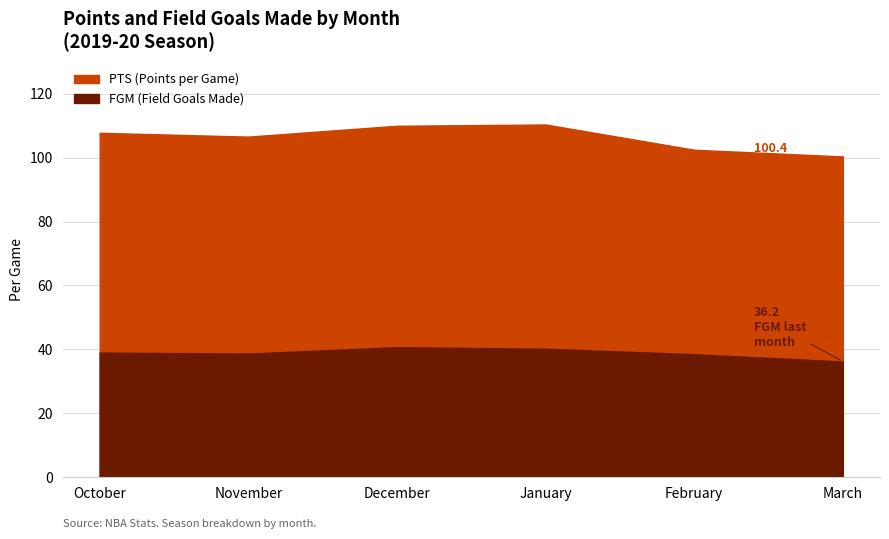

How many categories are shown in the chart?

6